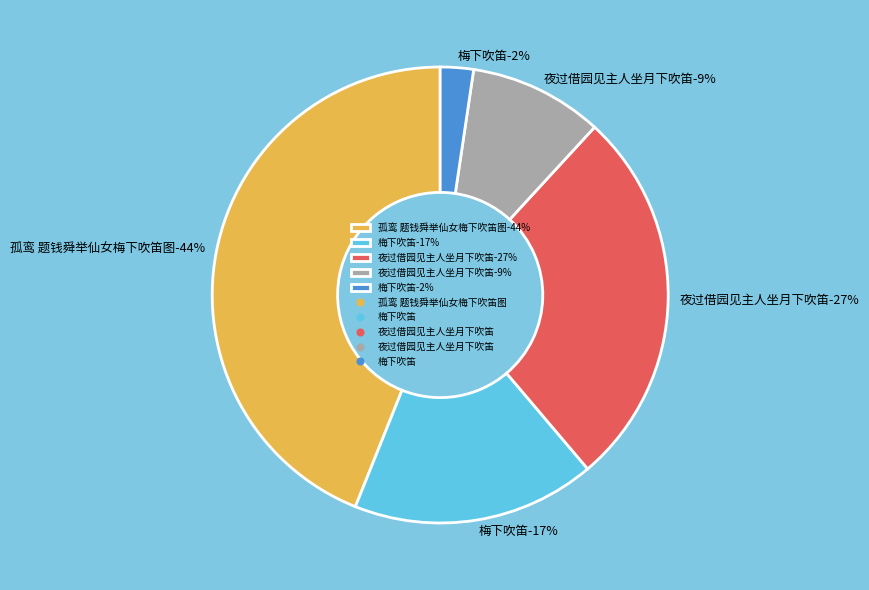

How many slices are in this pie chart?

5